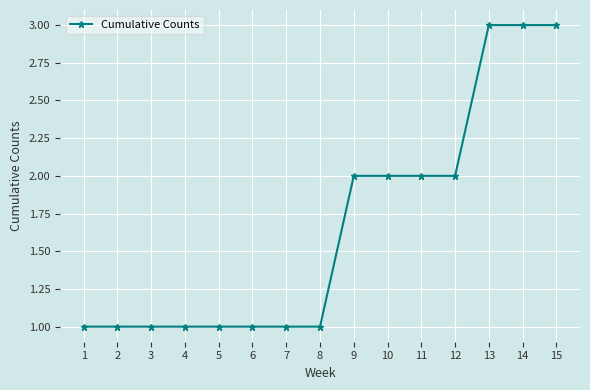

What is the greatest value displayed?

3